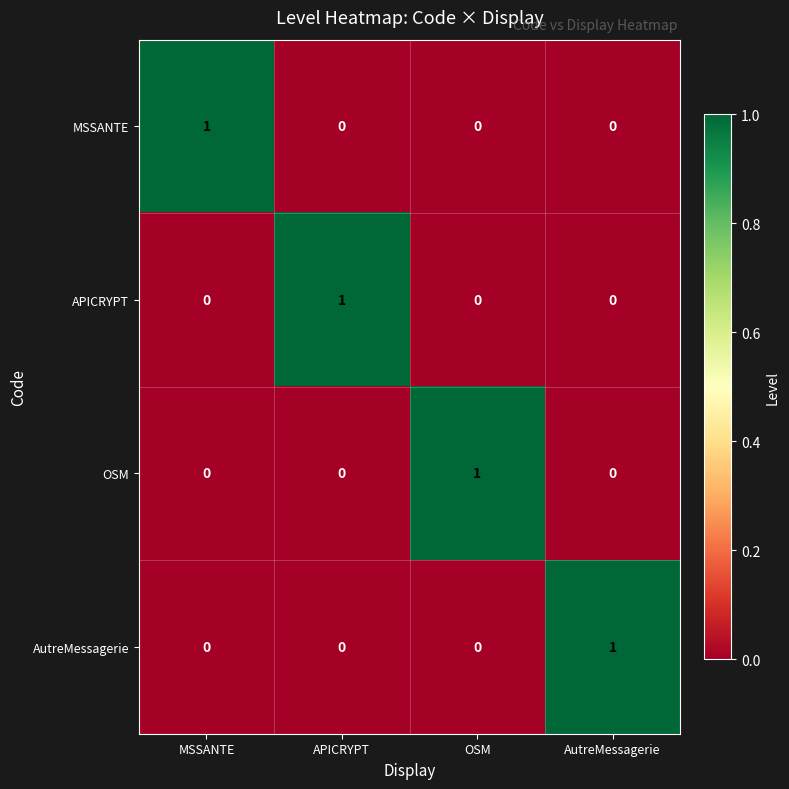

Is it true that APICRYPT equals 0 at AutreMessagerie?

True